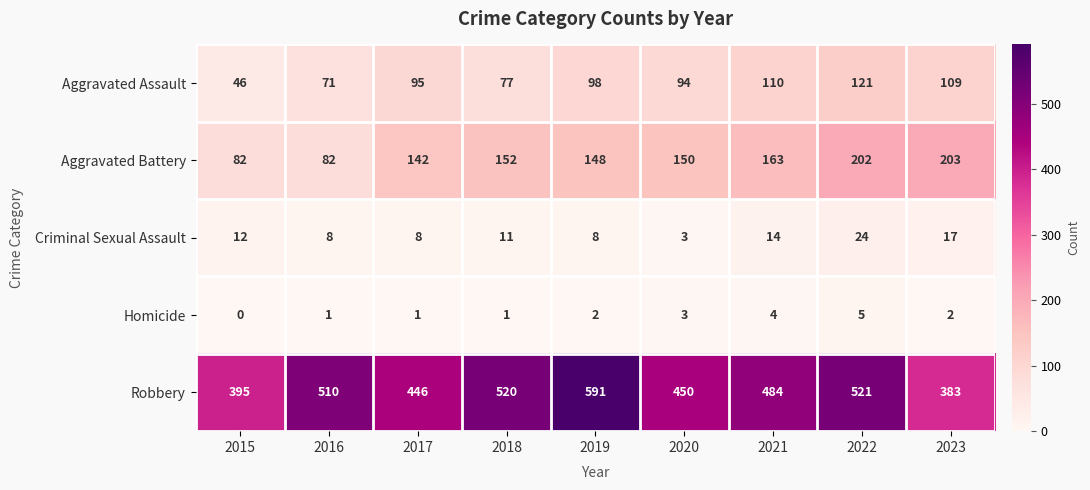

What is the greatest value displayed?

591